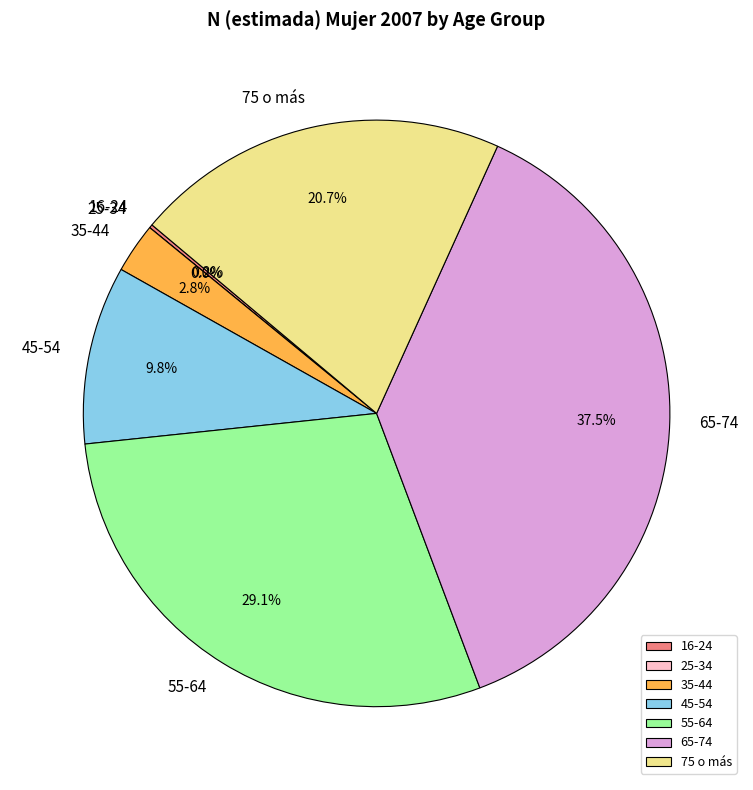

Which category has the biggest portion of the pie?

65-74